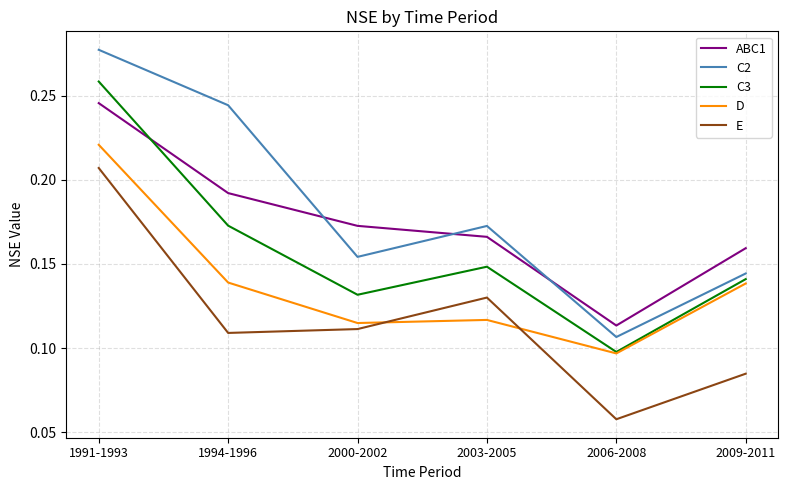

True or false: D and C2 intersect in this chart.

False